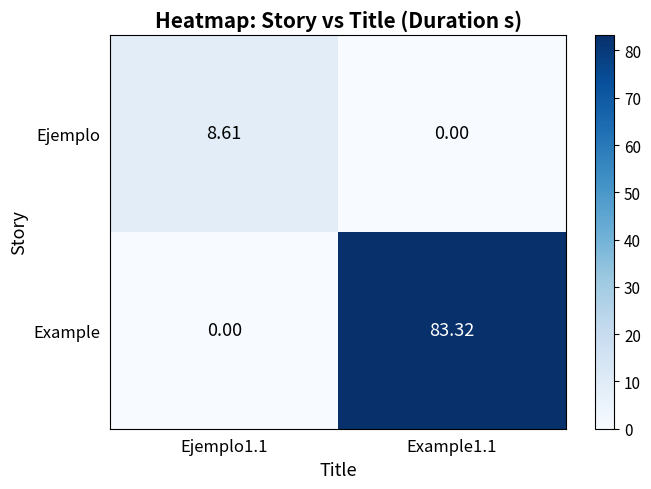

List the series in order of their overall mean, highest first.

Example, Ejemplo